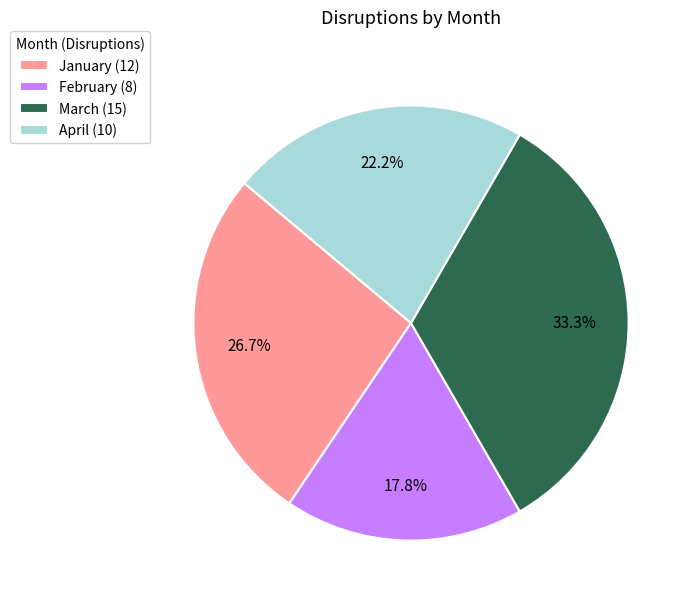

Rank the categories by value from highest to lowest.

March, January, April, February